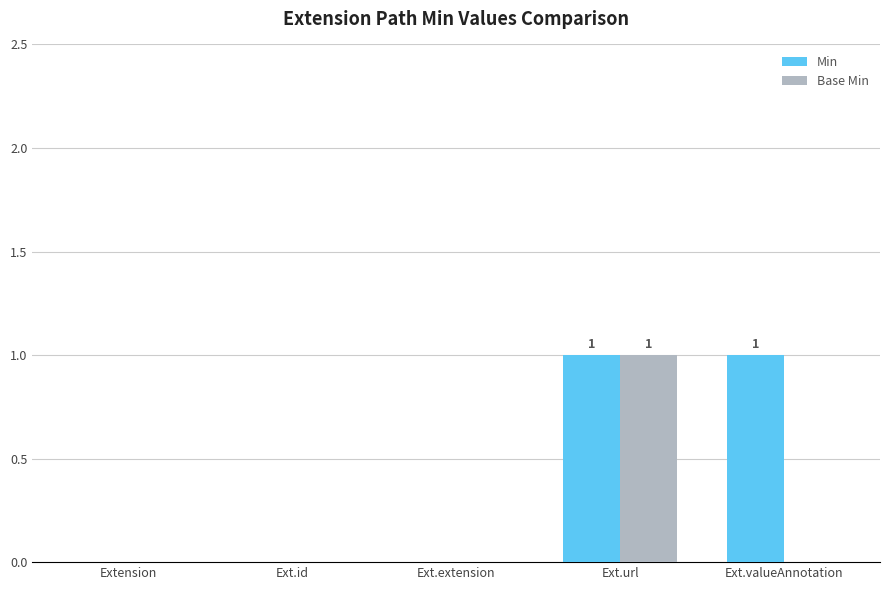

Which series has the largest total across all categories?

Min